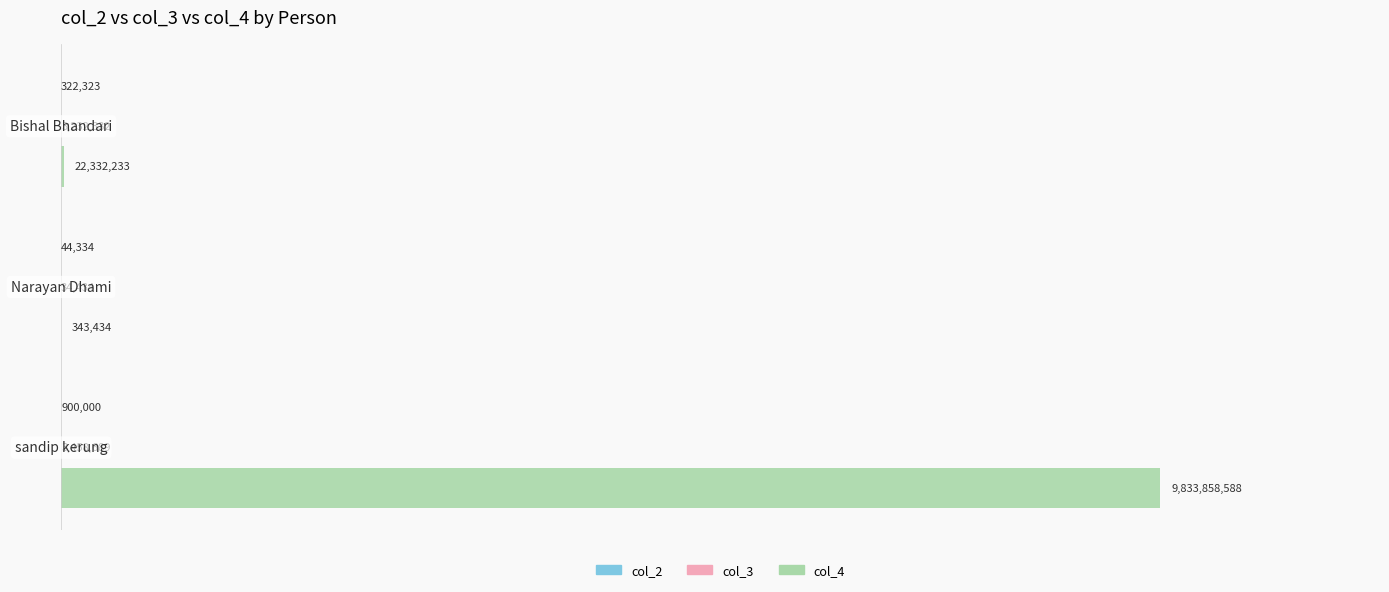

How many data points in col_3 are less than 3232332?

1